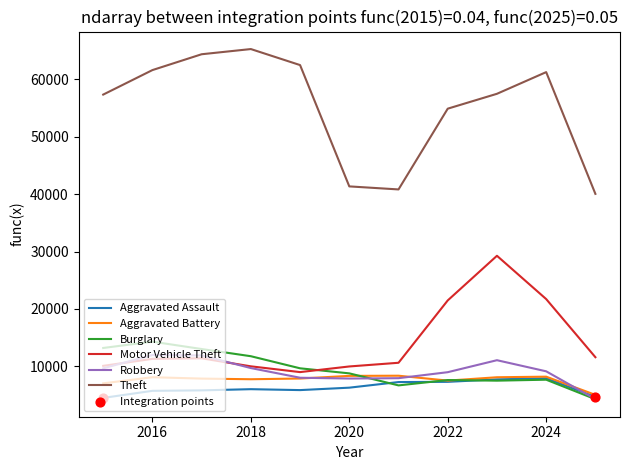

True or false: Theft and Aggravated Assault intersect in this chart.

False